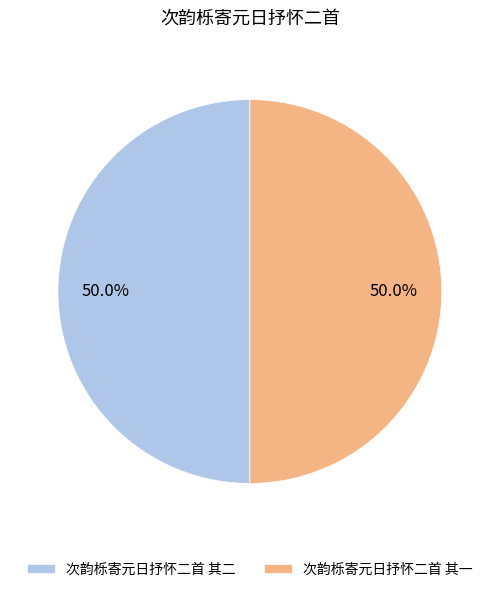

Count the number of slices in the pie.

2